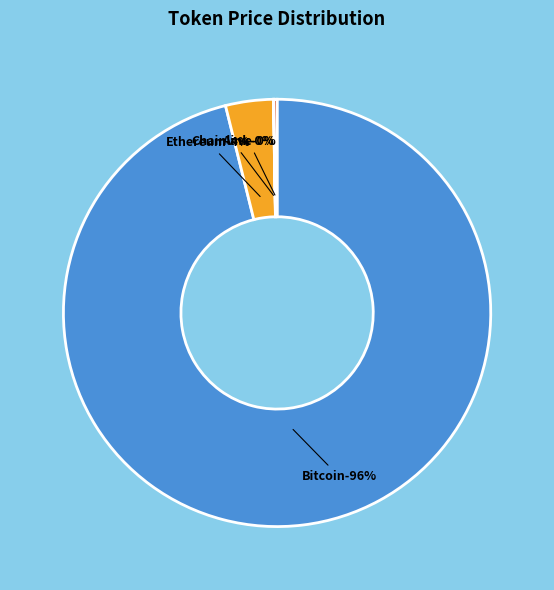

The Bitcoin slice represents 96% of the pie. True or false?

True